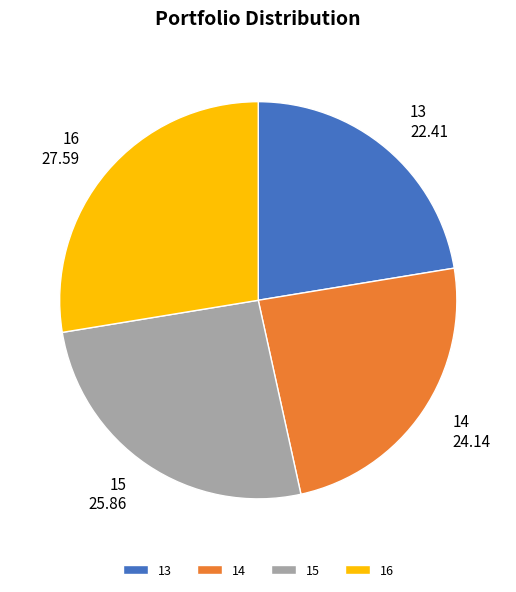

Rank the categories by value from lowest to highest.

13, 14, 15, 16